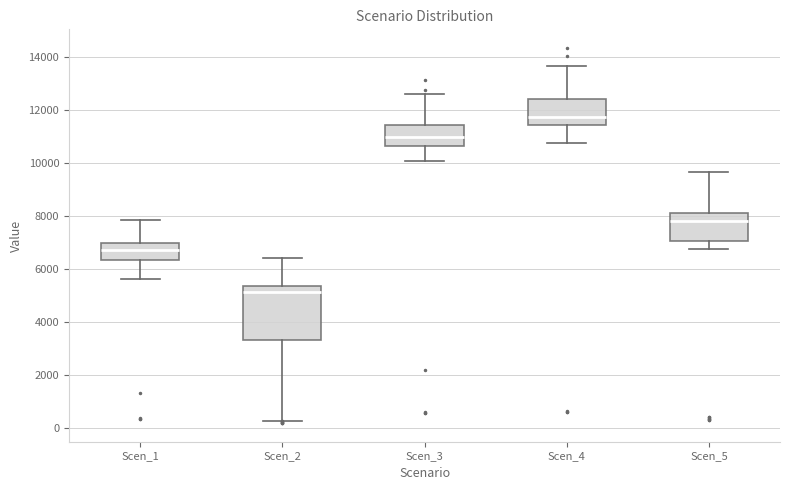

Reading left to right, transcribe this box plot: for each box, give where its median line is, the range the box spans, and where its two whiskers end, as read against the y-axis. The values are not printed on the chart, so give them approximately, as read against the axis.

Scen_1: median 6800, box 6400 to 7000, whiskers 5600 to 7800
Scen_2: median 5200, box 3400 to 5400, whiskers 200 to 6400
Scen_3: median 11000, box 10600 to 11400, whiskers 10000 to 12600
Scen_4: median 11800, box 11400 to 12400, whiskers 10800 to 13600
Scen_5: median 7800, box 7000 to 8000, whiskers 6800 to 9600